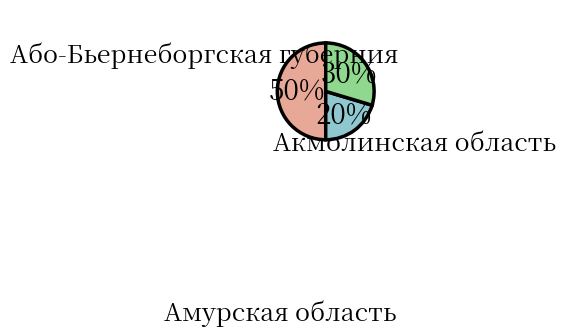

Which category has the biggest portion of the pie?

Або-Бьернеборгская губерния